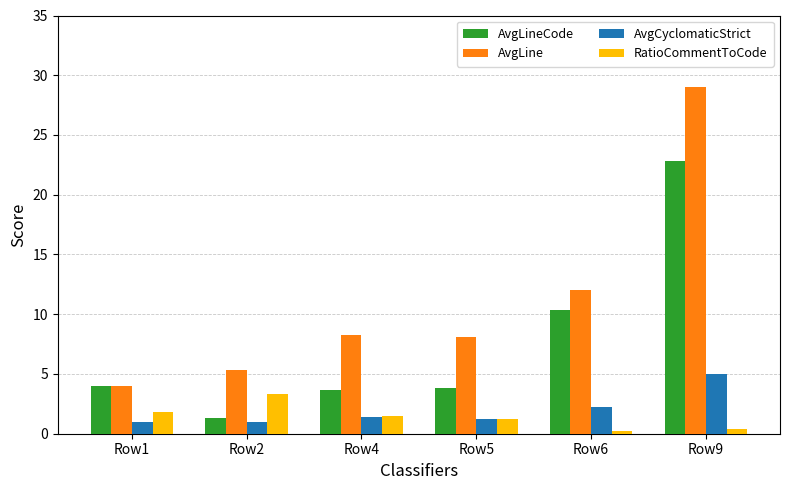

Which series has the largest total across all categories?

AvgLine